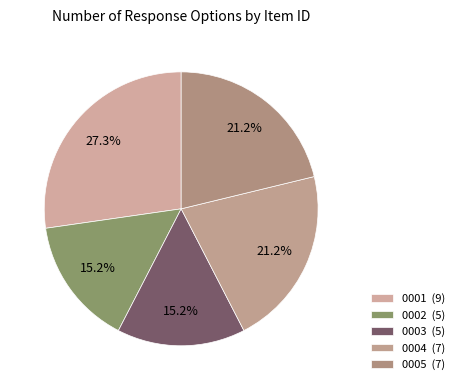

Is there any slice that represents more than half of the pie?

No